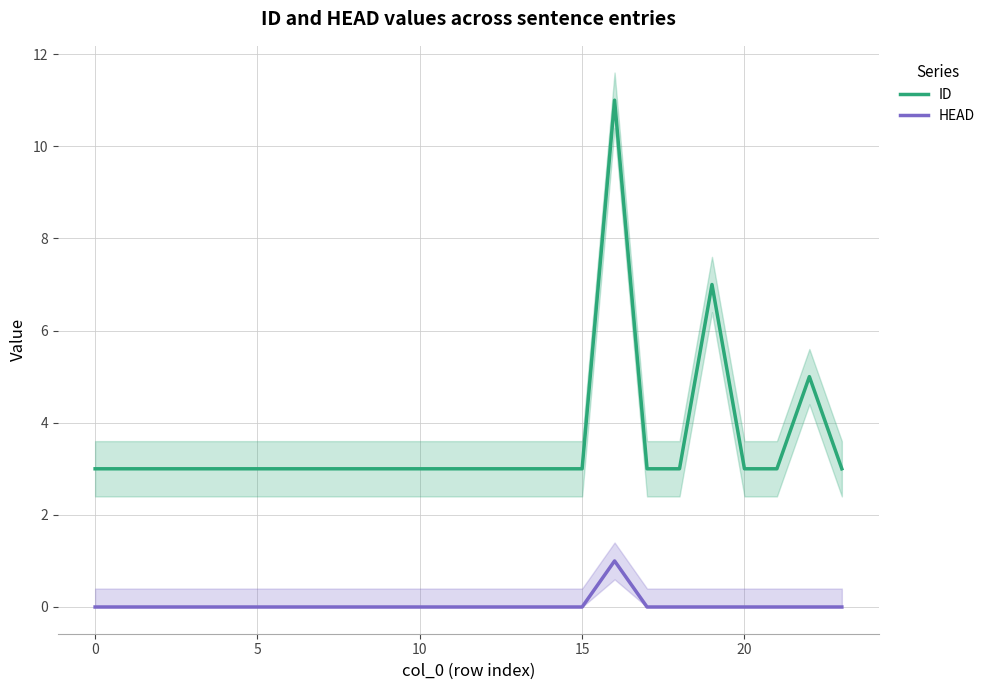

Is the value of HEAD at 10 greater than the value of ID at 20?

No